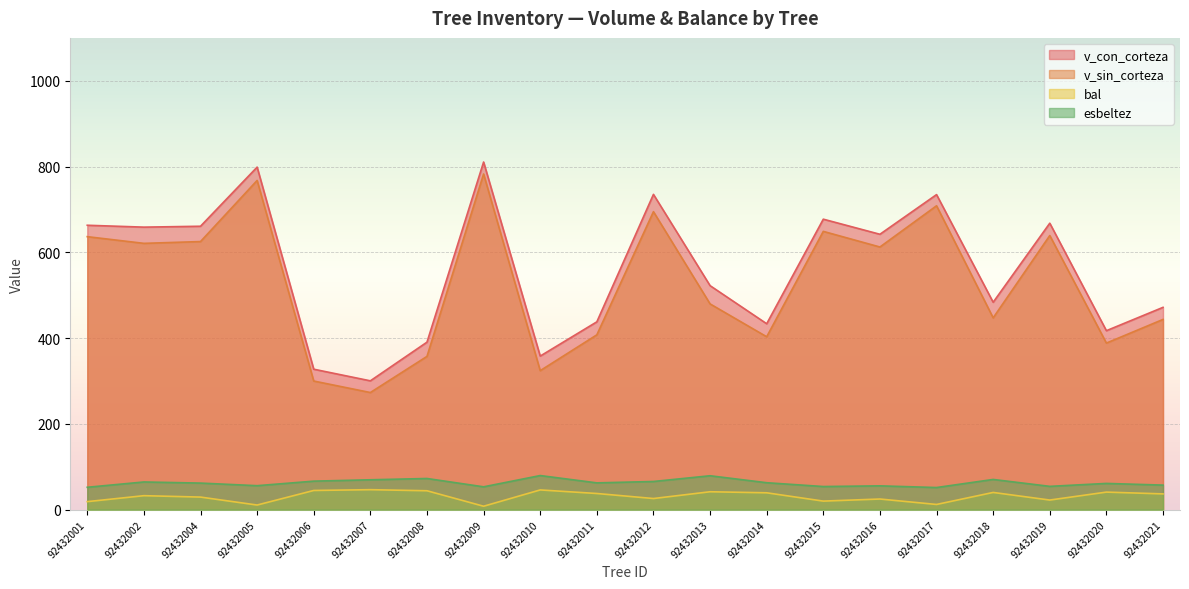

Reading right to left, extract all data points from this chart.

v_con_corteza: 92432021=471.8	92432020=417.3	92432019=668.0	92432018=483.6	92432017=734.6	92432016=642.1	92432015=677.3	92432014=433.5	92432013=522.3	92432012=735.1	92432011=438.0	92432010=358.1	92432009=810.6	92432008=390.6	92432007=300.4	92432006=327.5	92432005=798.7	92432004=660.8	92432002=658.8	92432001=663.1
v_sin_corteza: 92432021=443.6	92432020=388.4	92432019=639.2	92432018=447.3	92432017=708.6	92432016=612.4	92432015=648.9	92432014=403.2	92432013=479.8	92432012=694.8	92432011=407.6	92432010=324.1	92432009=782.7	92432008=357.4	92432007=273.1	92432006=299.9	92432005=767.6	92432004=625.1	92432002=621.0	92432001=636.5
bal: 92432021=36.8	92432020=41.0	92432019=22.5	92432018=40.2	92432017=12.2	92432016=24.9	92432015=20.0	92432014=39.4	92432013=41.8	92432012=26.0	92432011=37.7	92432010=46.1	92432009=8.1	92432008=44.1	92432007=46.7	92432006=44.8	92432005=10.8	92432004=29.4	92432002=32.6	92432001=18.8
esbeltez: 92432021=57.3	92432020=61.2	92432019=54.4	92432018=70.5	92432017=51.6	92432016=55.6	92432015=54.0	92432014=62.9	92432013=79.1	92432012=65.7	92432011=62.5	92432010=79.6	92432009=53.3	92432008=72.7	92432007=69.7	92432006=66.5	92432005=56.0	92432004=62.0	92432002=64.6	92432001=52.2